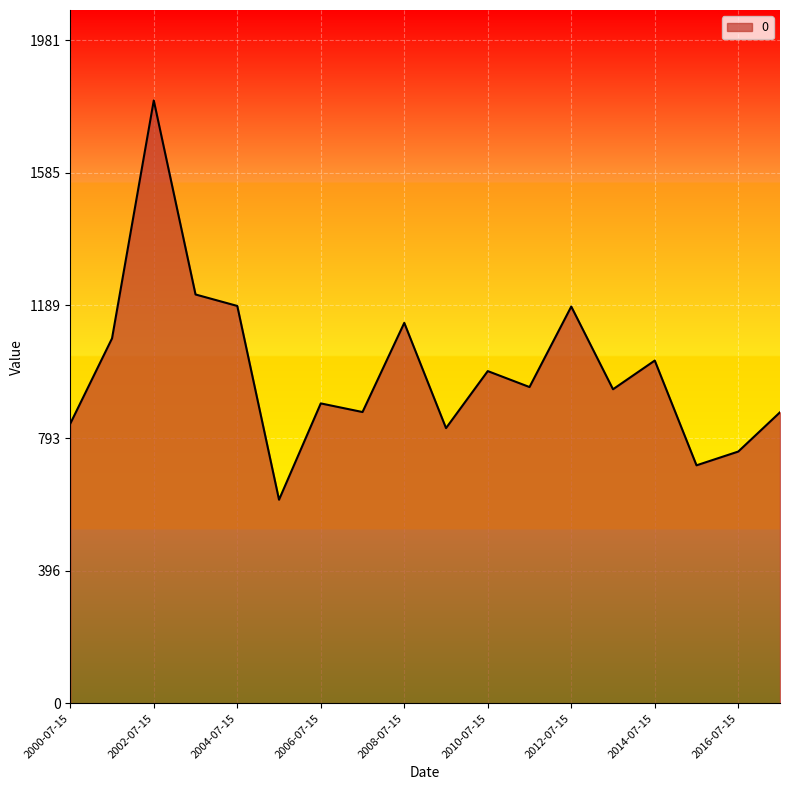

How many distinct data groups are displayed?

1